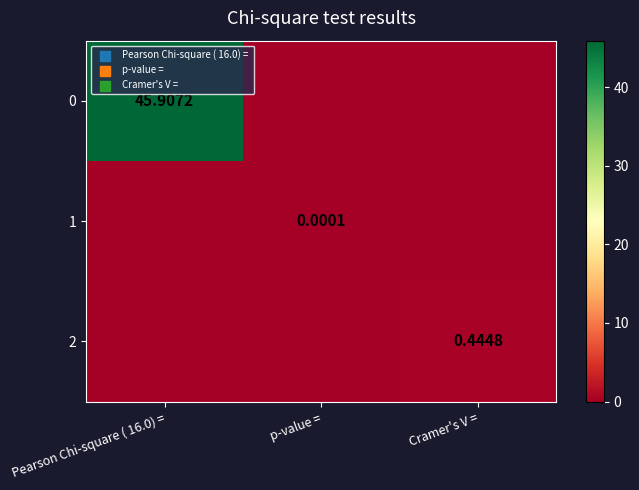

What is the highest value of the 2 series?

0.4